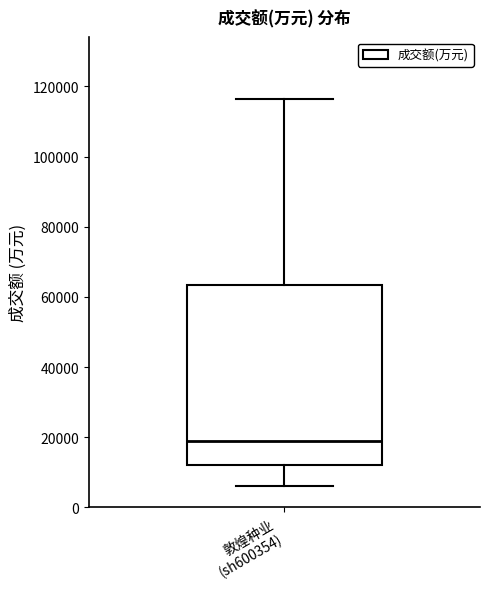

Transcribe this box plot: give where the median line is, the range the box spans, and where the two whiskers end, as read against the y-axis. The values are not printed on the chart, so give them approximately, as read against the axis.

median 18000, box 12000 to 64000, whiskers 6000 to 116000